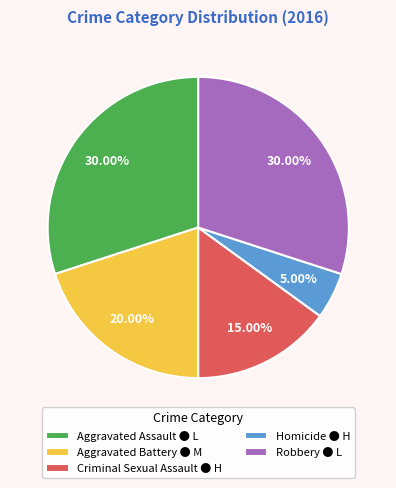

To the nearest percent, what percentage of the pie is Criminal Sexual Assault?

15%